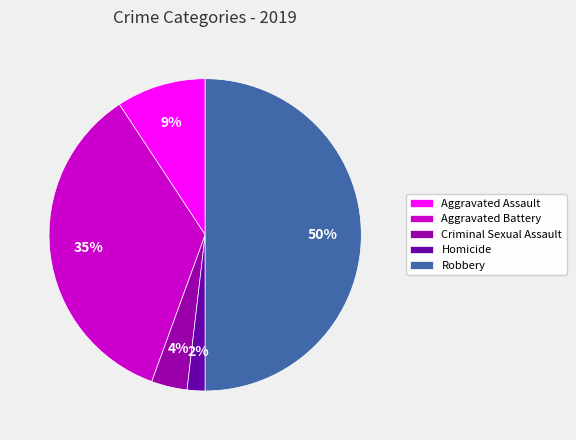

Rank the categories by value from highest to lowest.

Robbery, Aggravated Battery, Aggravated Assault, Criminal Sexual Assault, Homicide